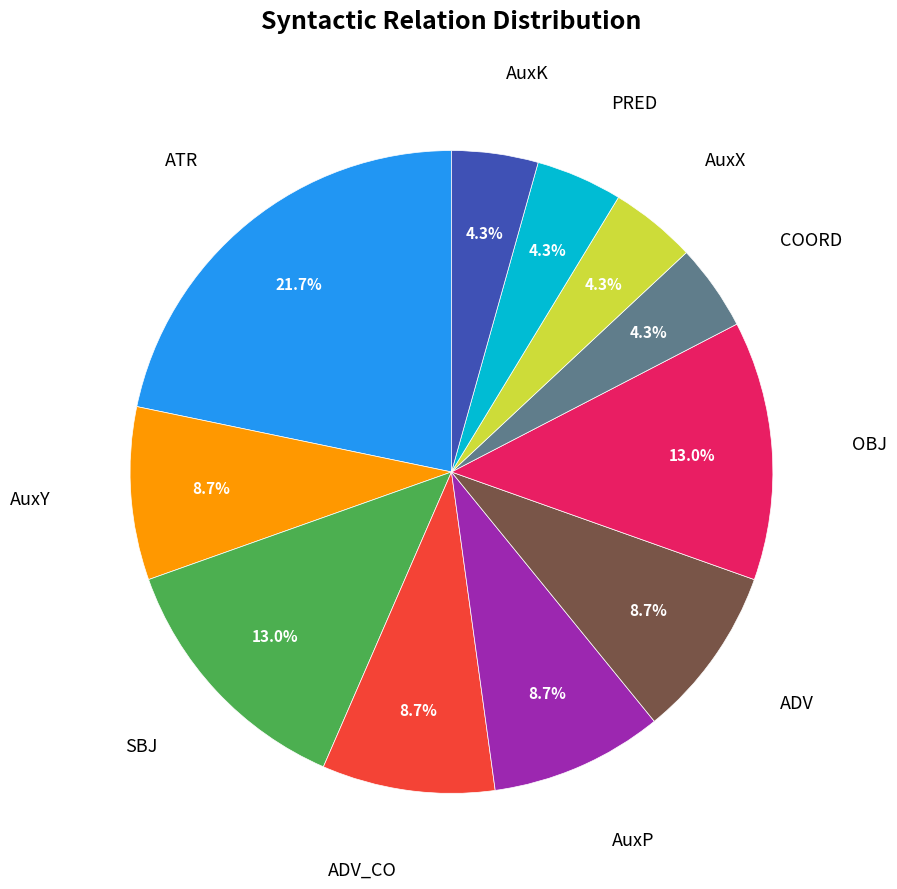

Does any single category account for the majority?

No